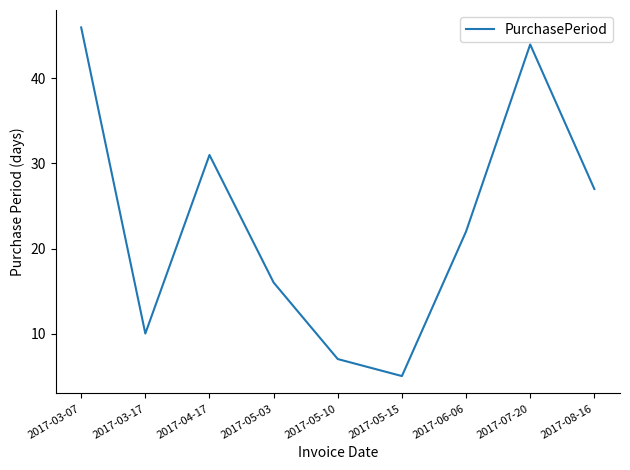

Reading left to right, list all the values displayed in this chart.

2017-03-07=46	2017-03-17=10	2017-04-17=31	2017-05-03=16	2017-05-10=7	2017-05-15=5	2017-06-06=22	2017-07-20=44	2017-08-16=27